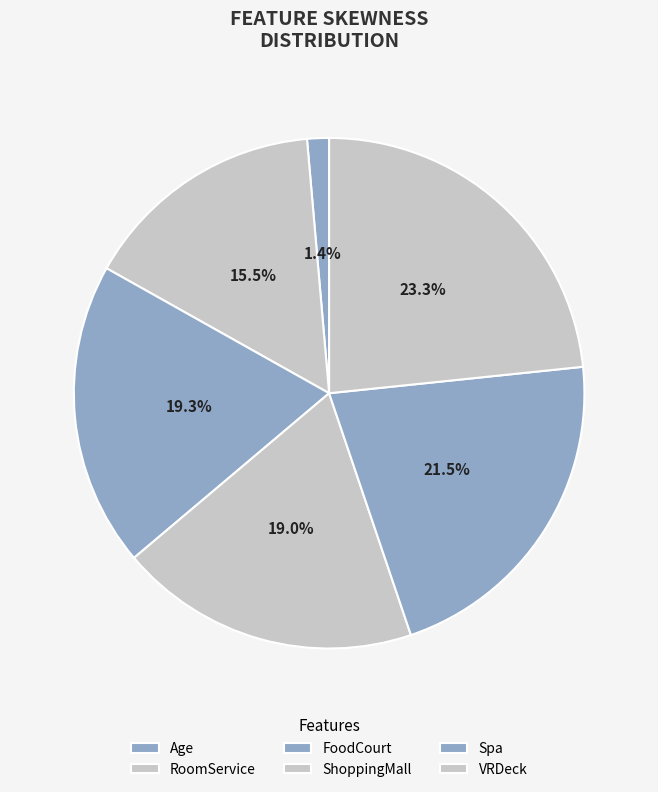

Is there a majority slice in this chart?

No